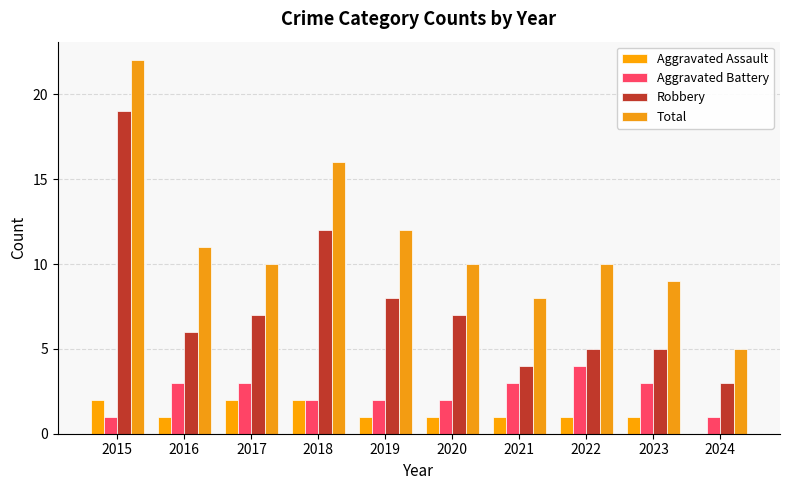

How many categories are shown in the chart?

10